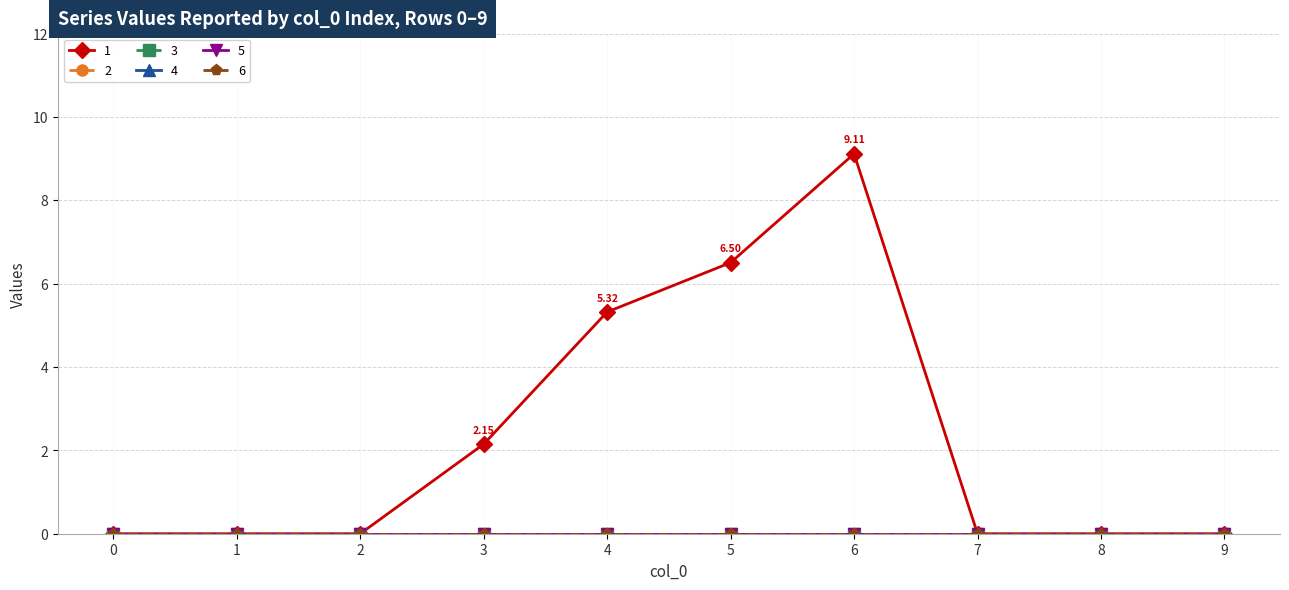

Which has a higher value, 1 or 4?

4